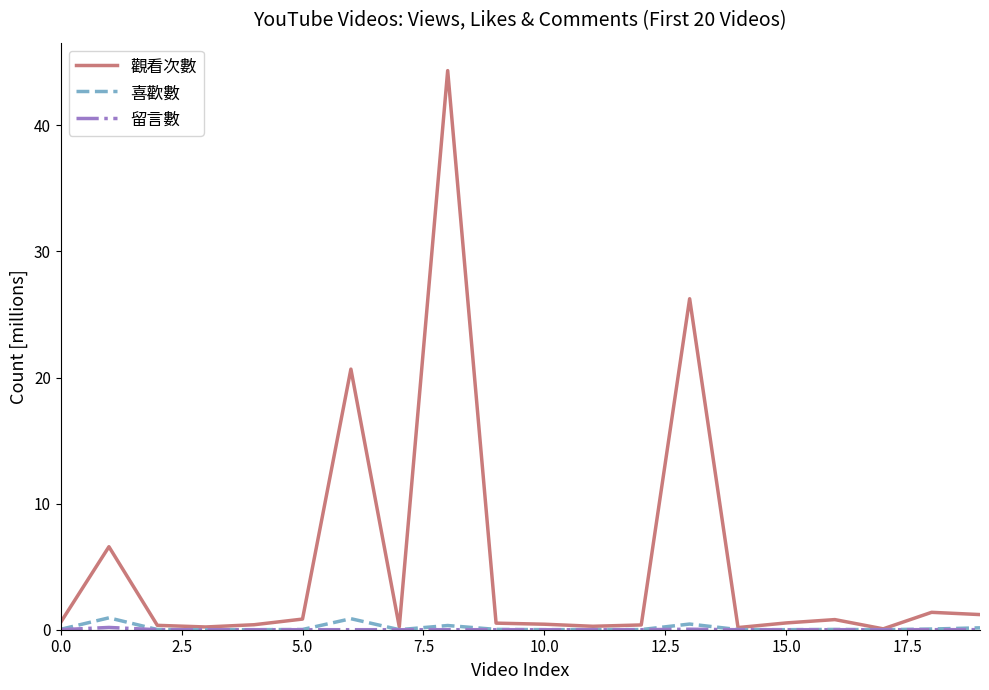

Which series has the largest total across all categories?

觀看次數